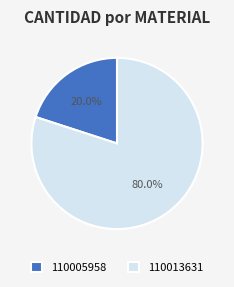

How many slices are in this pie chart?

2